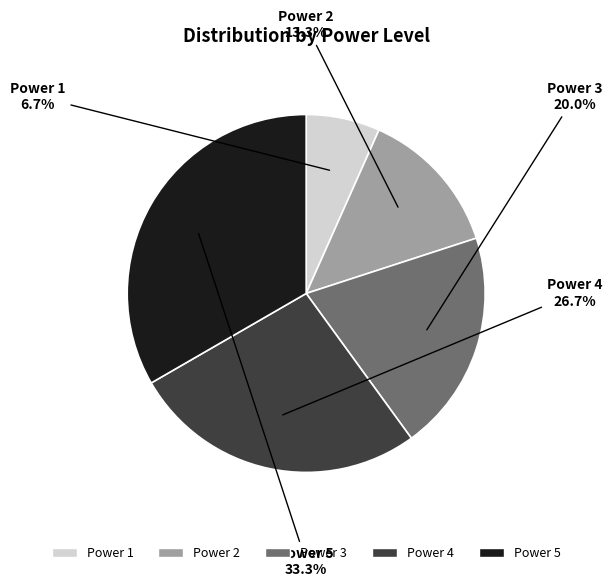

What is the largest slice in the pie chart?

Power 5